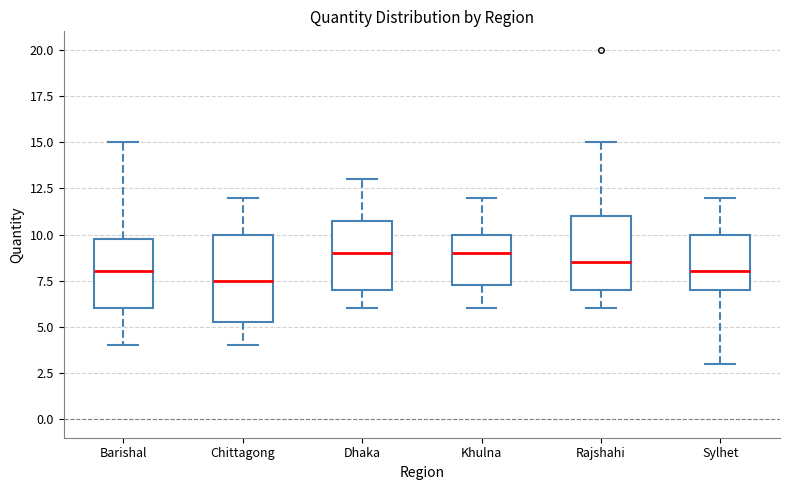

Reading left to right, read every box against the y-axis: the position of its median line, the range the box covers, and the ends of its whiskers. The values are not printed on the chart, so give them approximately, as read against the axis.

Barishal: median 8.0, box 6.0 to 10.0, whiskers 4.0 to 15.0
Chittagong: median 7.5, box 5.5 to 10.0, whiskers 4.0 to 12.0
Dhaka: median 9.0, box 7.0 to 11.0, whiskers 6.0 to 13.0
Khulna: median 9.0, box 7.5 to 10.0, whiskers 6.0 to 12.0
Rajshahi: median 8.5, box 7.0 to 11.0, whiskers 6.0 to 15.0
Sylhet: median 8.0, box 7.0 to 10.0, whiskers 3.0 to 12.0